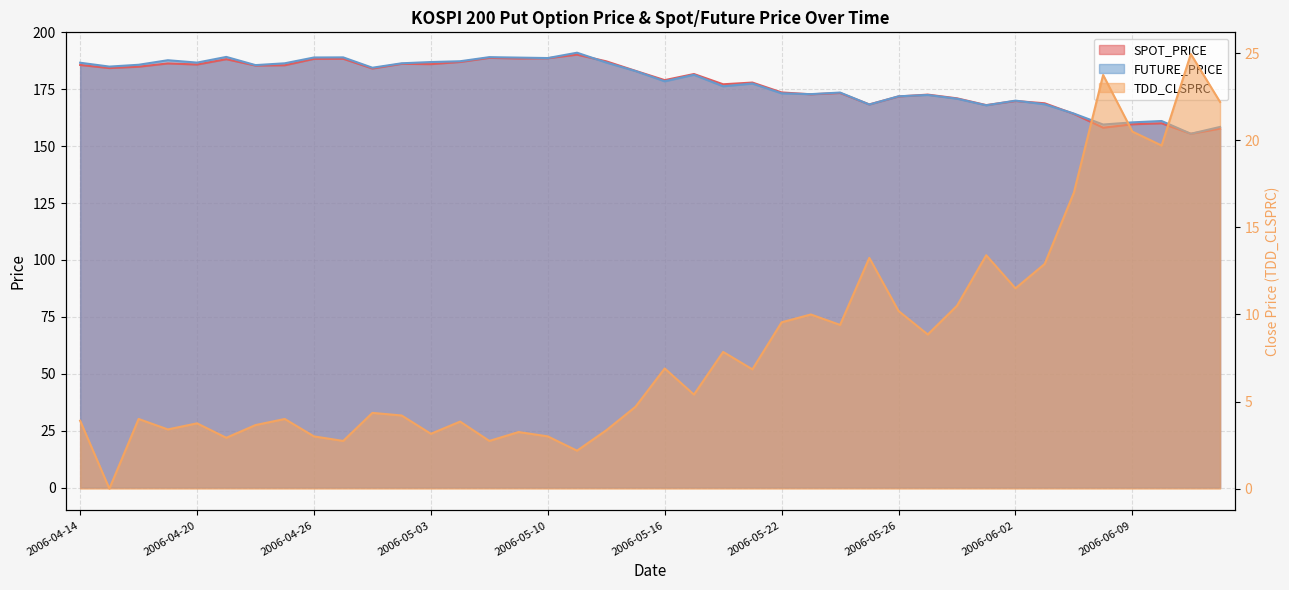

True or false: SPOT_PRICE and TDD_CLSPRC intersect in this chart.

False